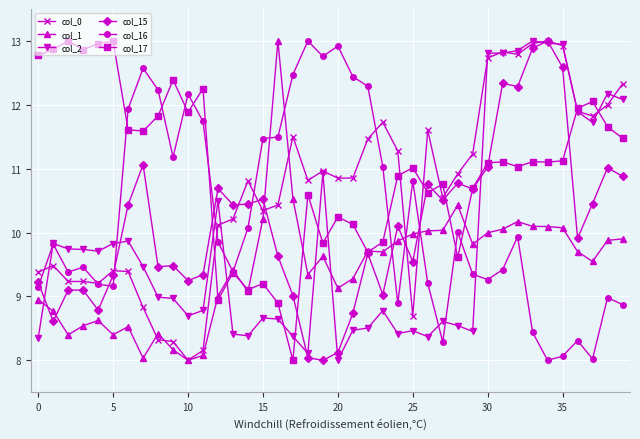

What is the value of the col_0 point at the 39th from the left?

12.0